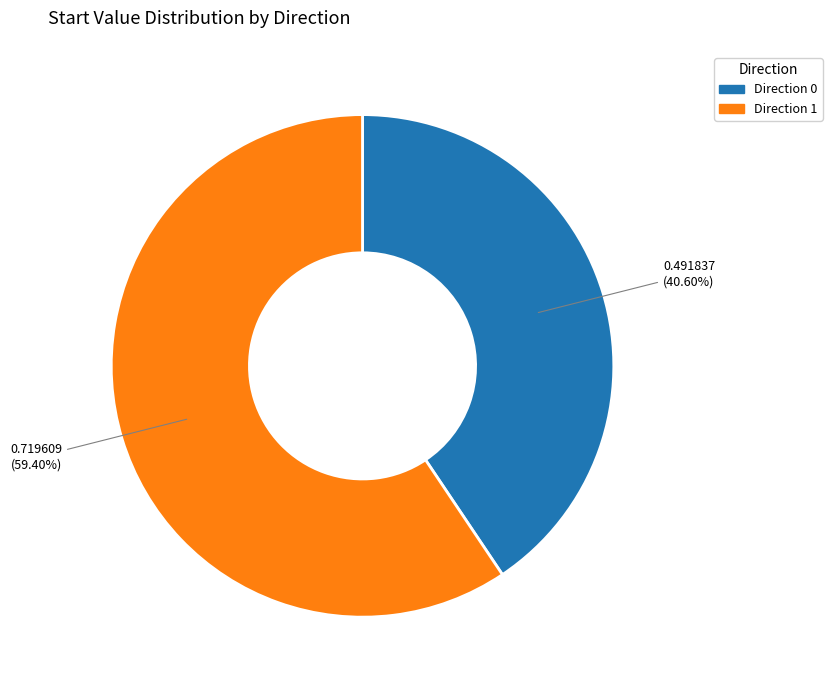

Rank the categories by value from lowest to highest.

Direction 0, Direction 1